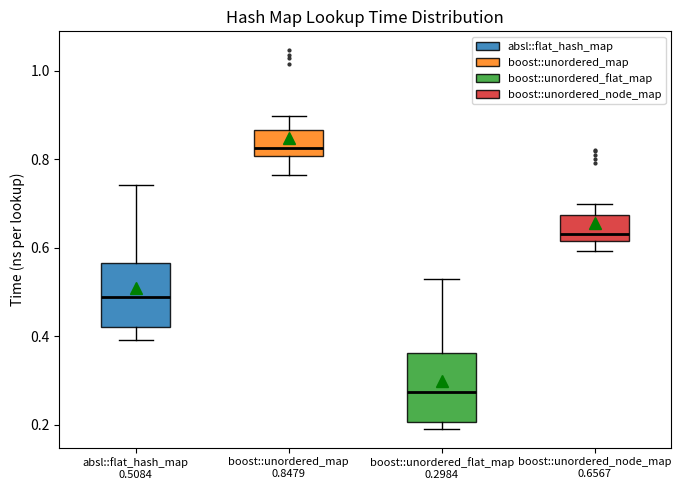

Where is the lower edge of the box for boost::unordered_node_map 0.6567 on the y-axis? The values are not printed on the chart, so give them approximately, as read against the axis.

0.62